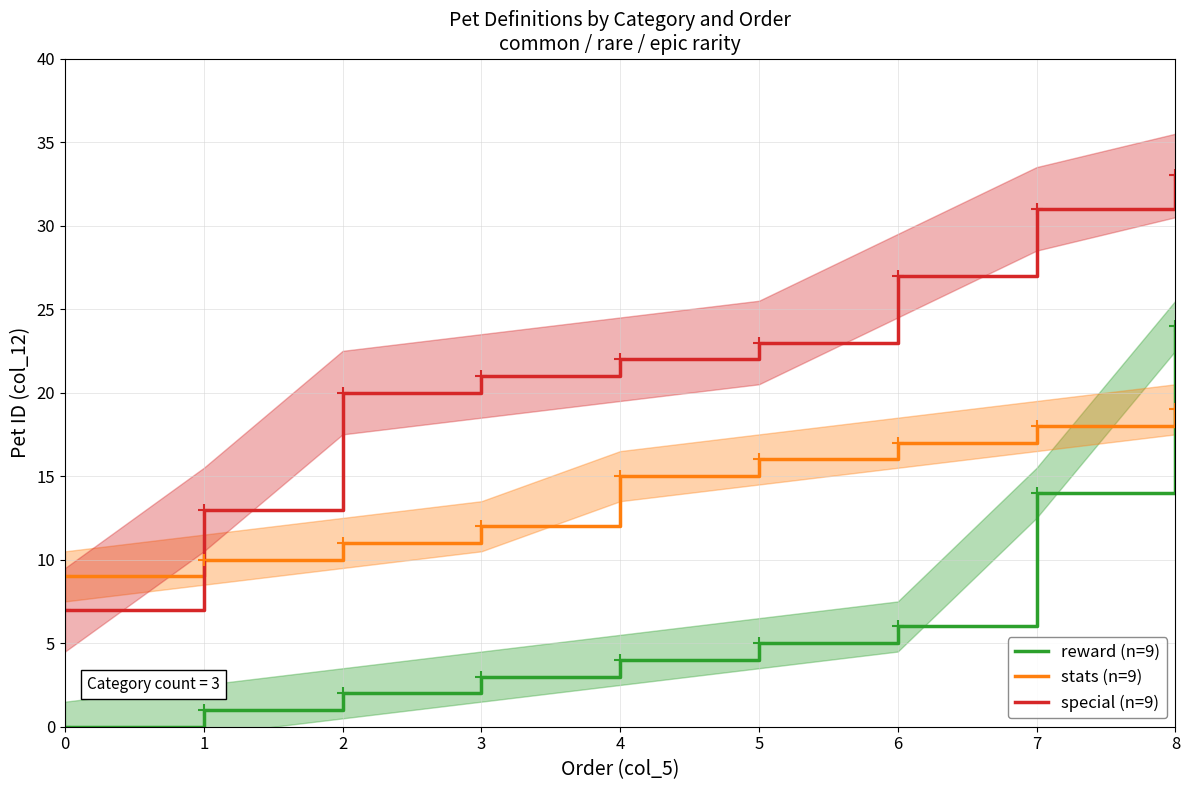

What is the total value across all series at 6?

50